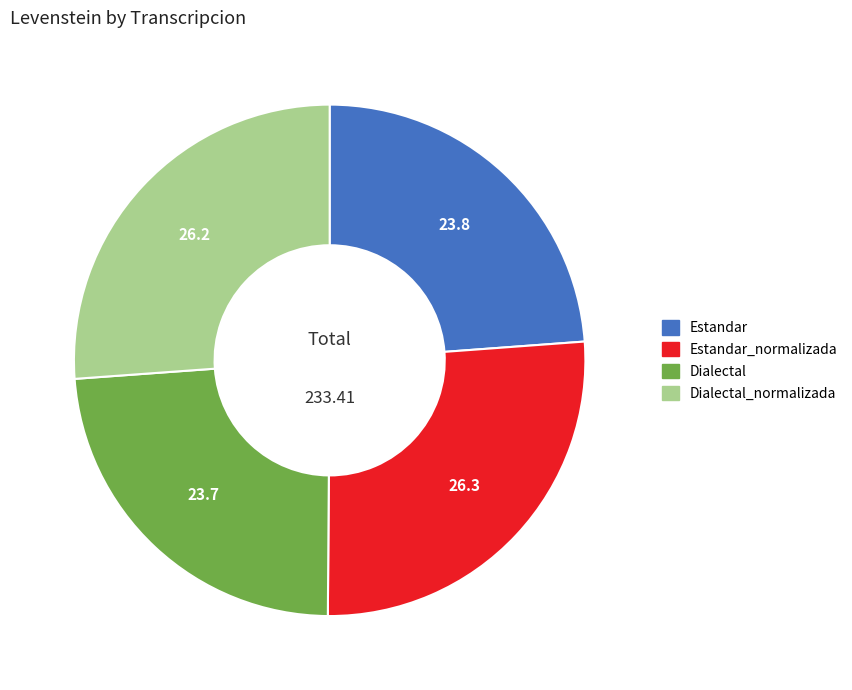

Is there a majority slice in this chart?

No